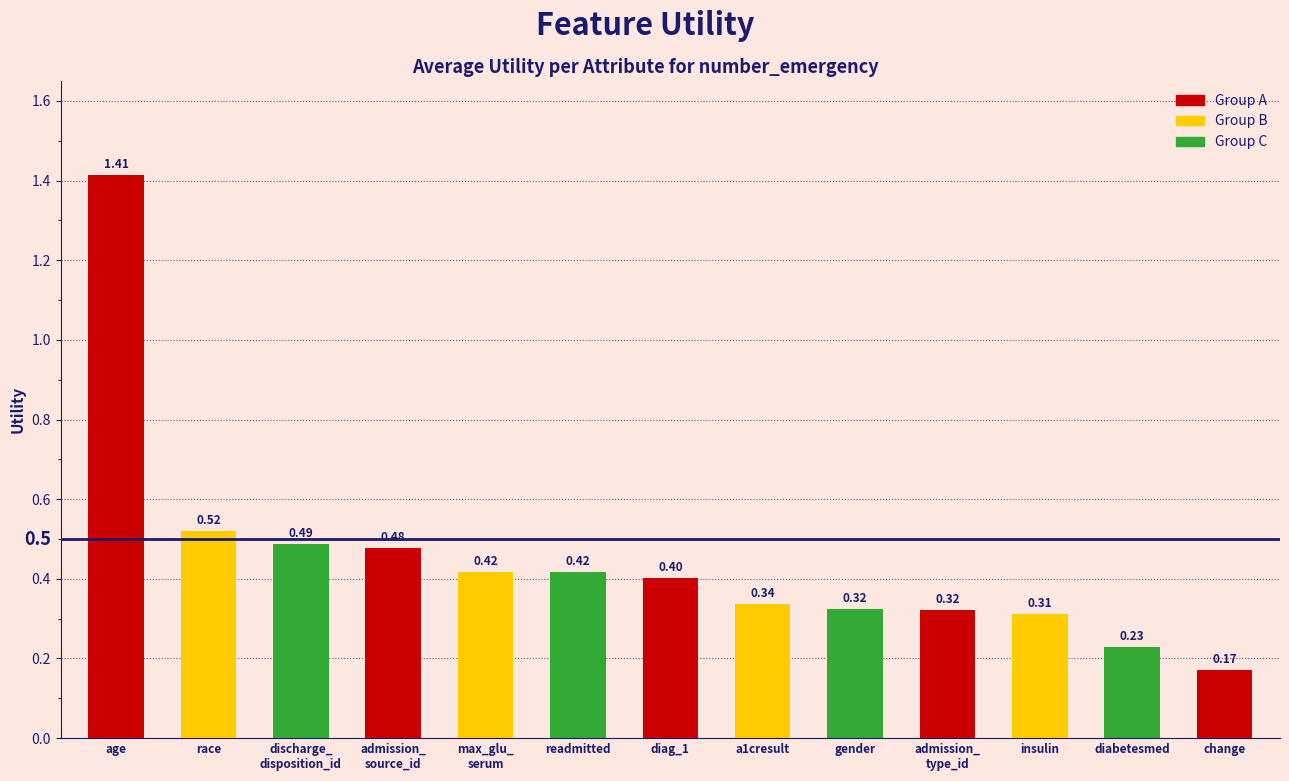

What is the label of the 10th bar from the right?

admission_
source_id